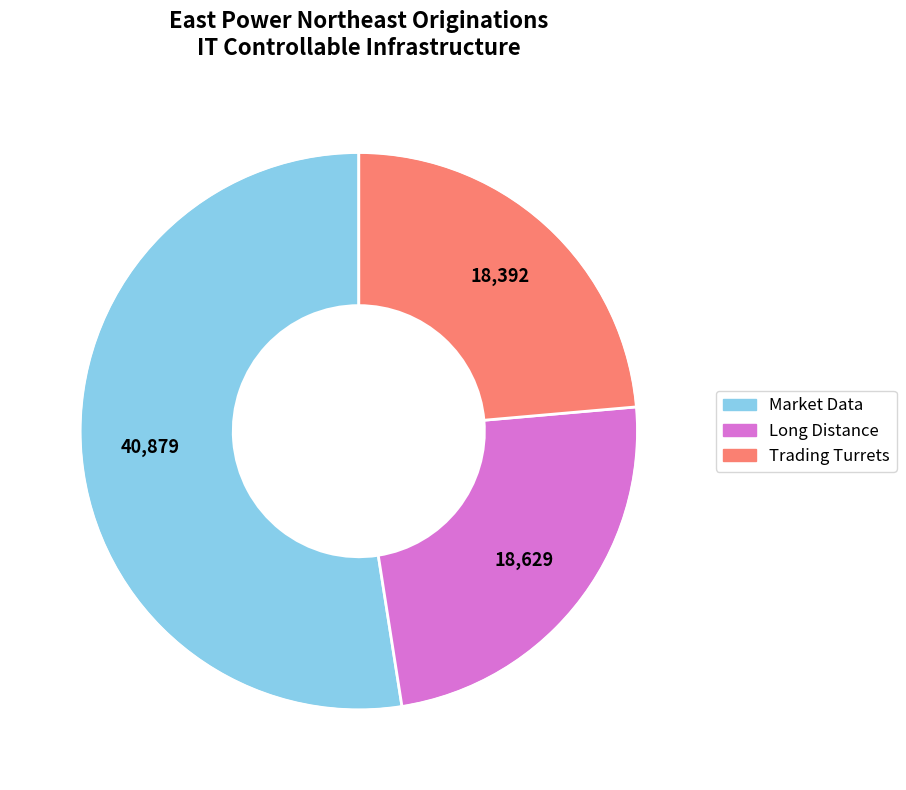

Does Trading Turrets represent more than half of the total?

No